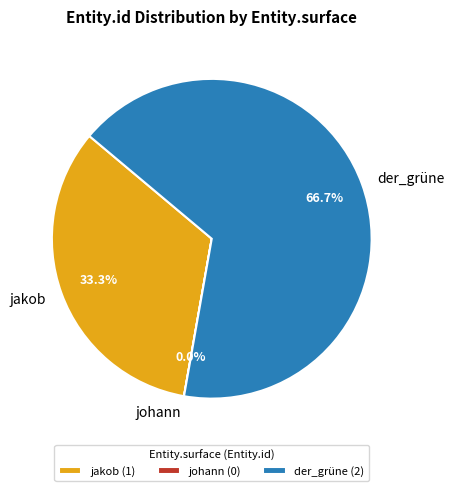

Is there any slice that represents more than half of the pie?

Yes